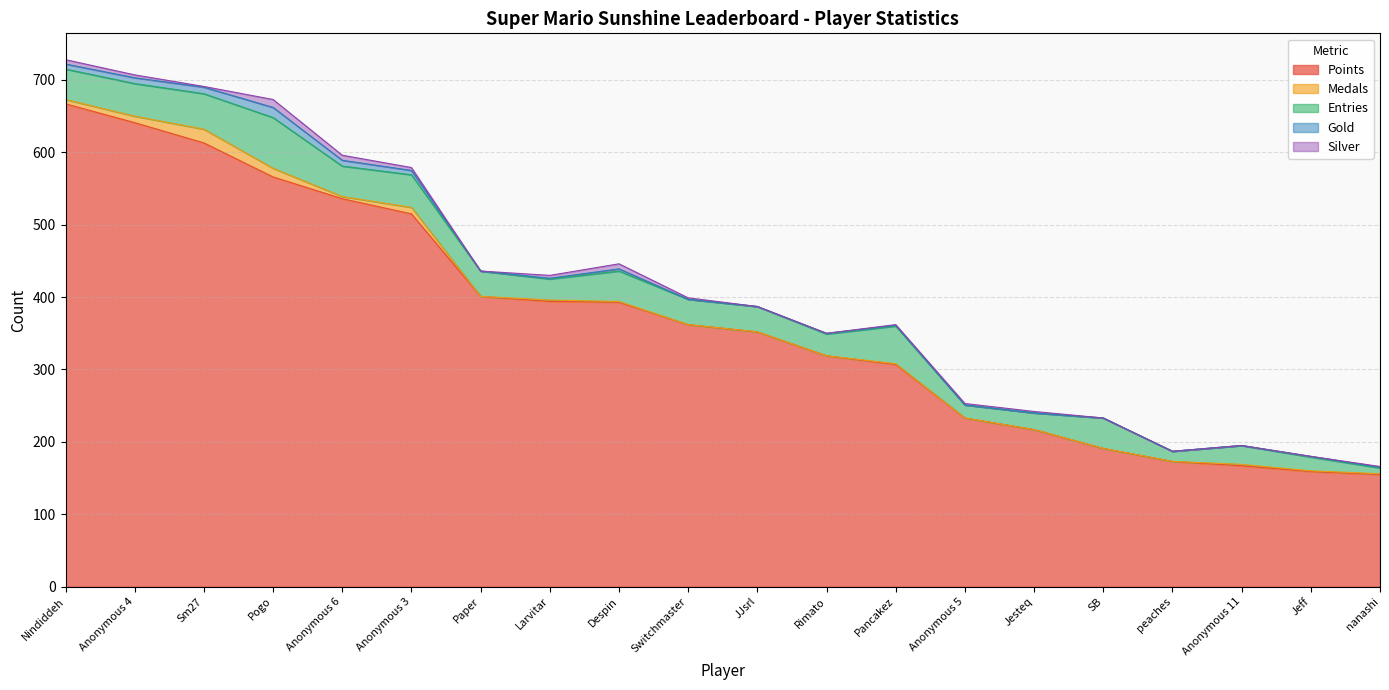

Which series ends up on top after the final intersection of Medals and Silver?

Medals